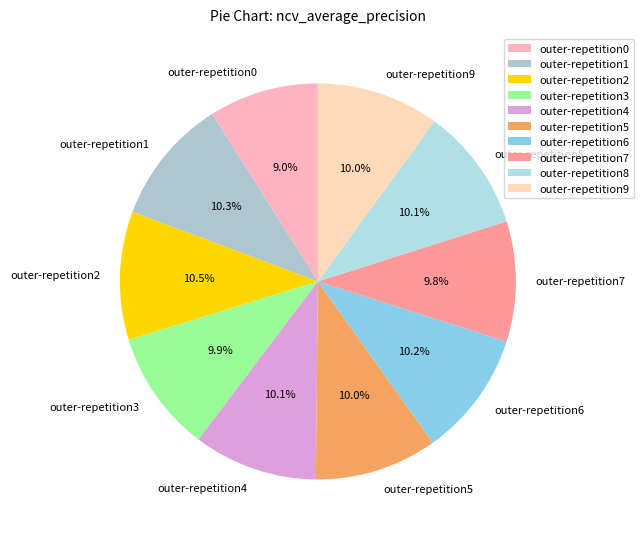

Is it true that outer-repetition3 is 1% of the pie?

False